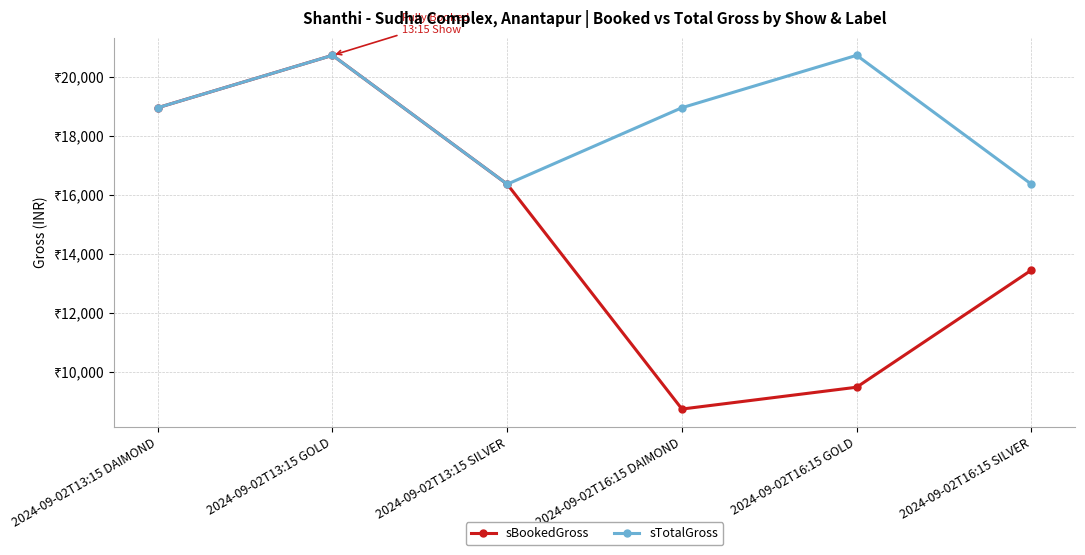

Is this an area chart (filled region under the line)?

No